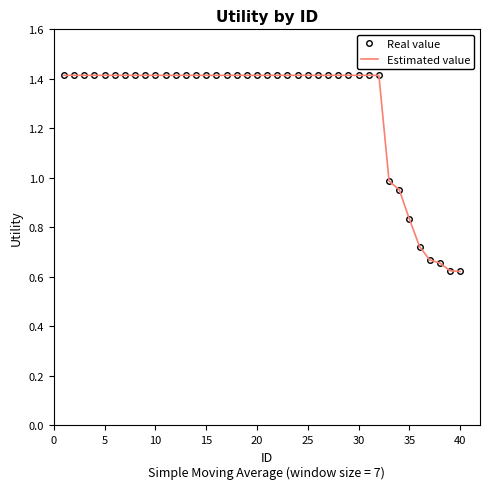

Does the chart have visible grid lines?

No